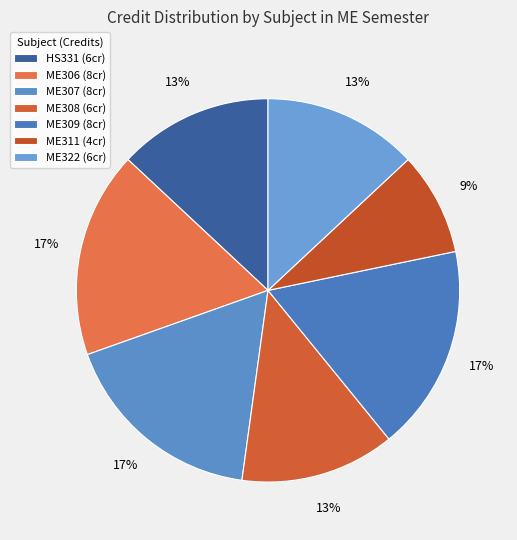

The ME306 slice represents 31% of the pie. True or false?

False